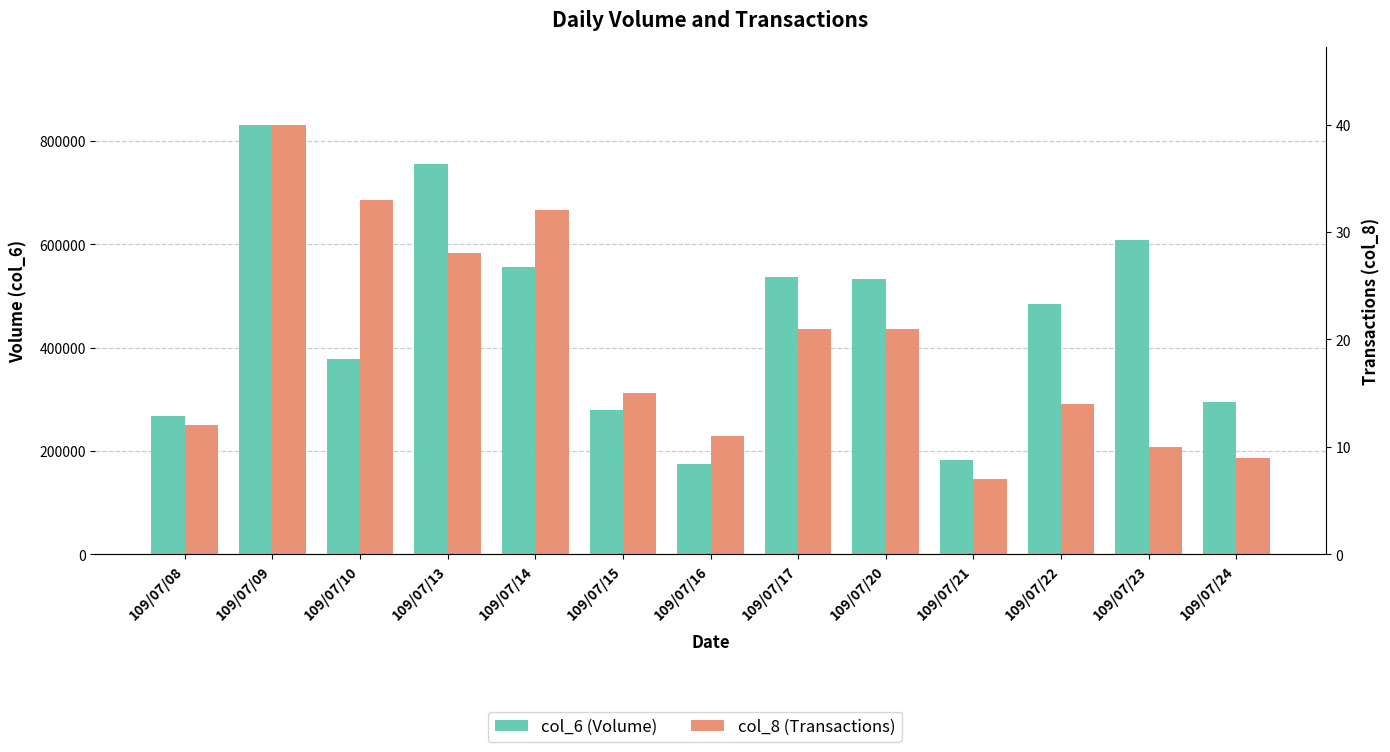

Between 109/07/22 and 109/07/10, which is larger?

109/07/22